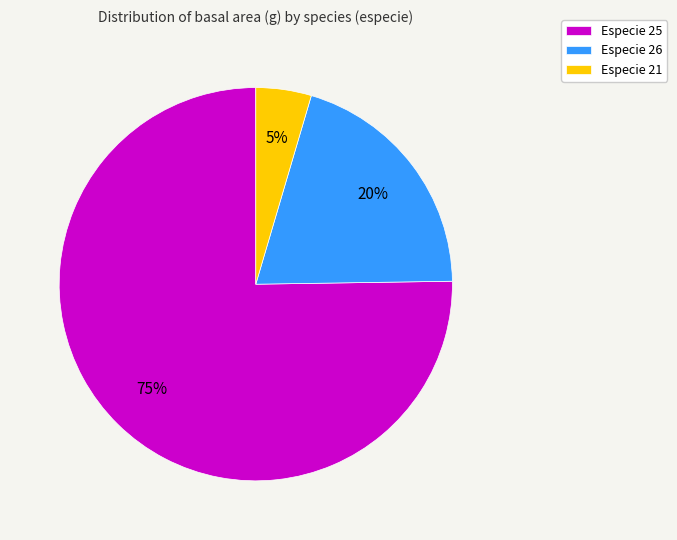

To the nearest percent, what is the difference between the Especie 26 and Especie 25 slice percentages?

55%